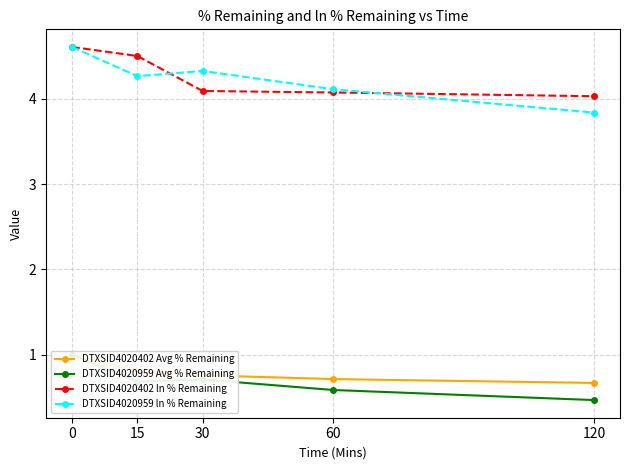

Rank the categories by DTXSID4020402 ln % Remaining value from highest to lowest.

0, 15, 30, 60, 120